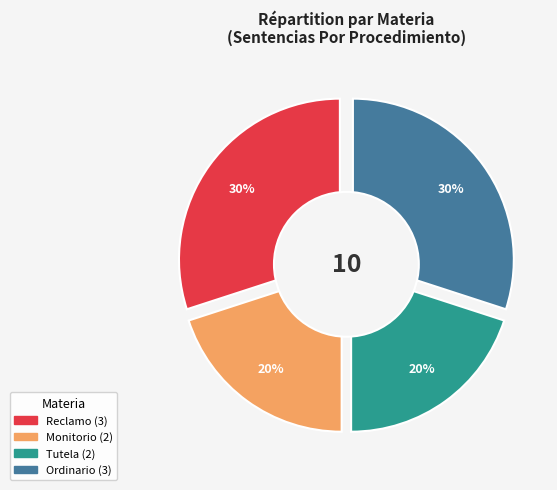

What is the largest slice in the pie chart?

Reclamo